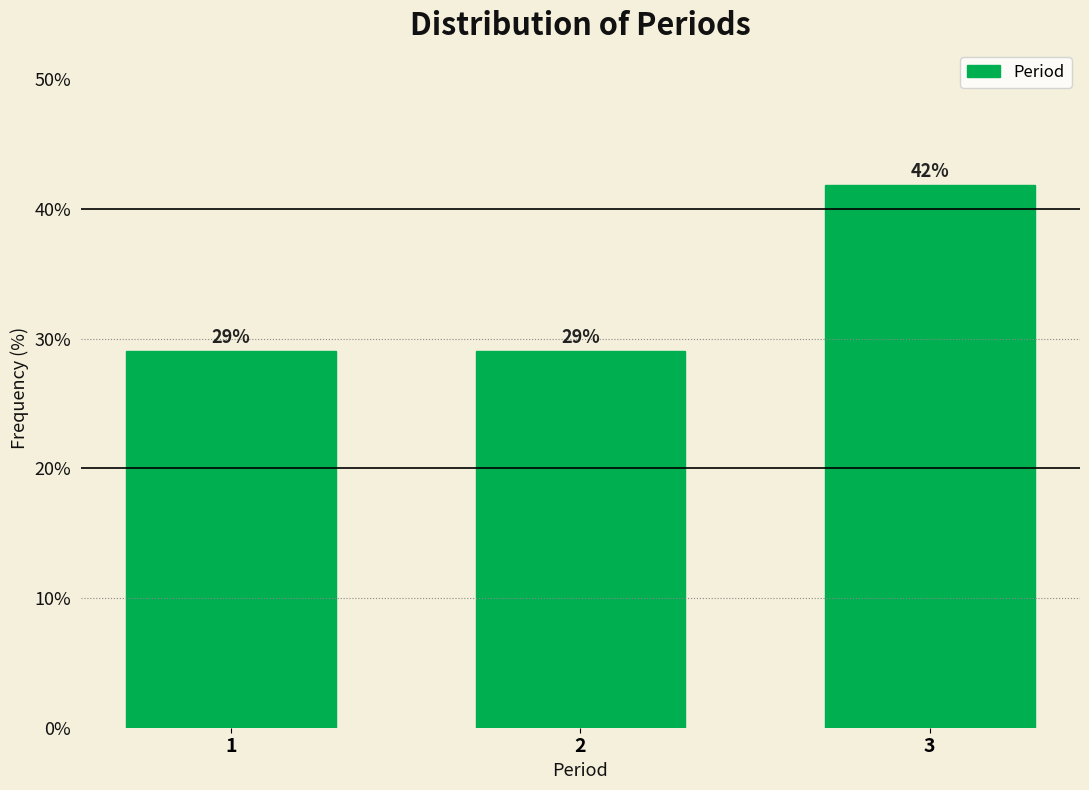

Approximately how many times larger is the value at 1 compared to 3?

0.7